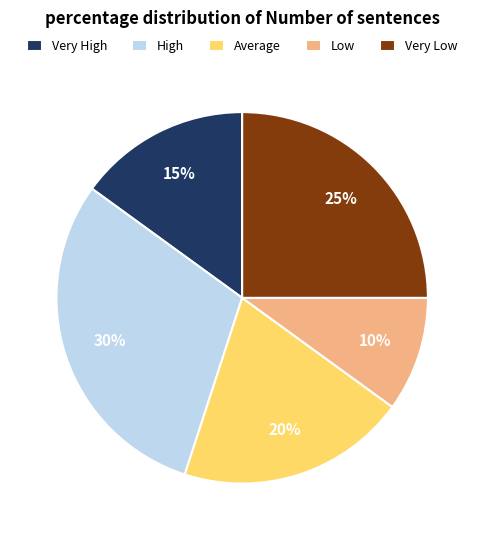

Combined, do Very Low and Average account for over 50%?

No